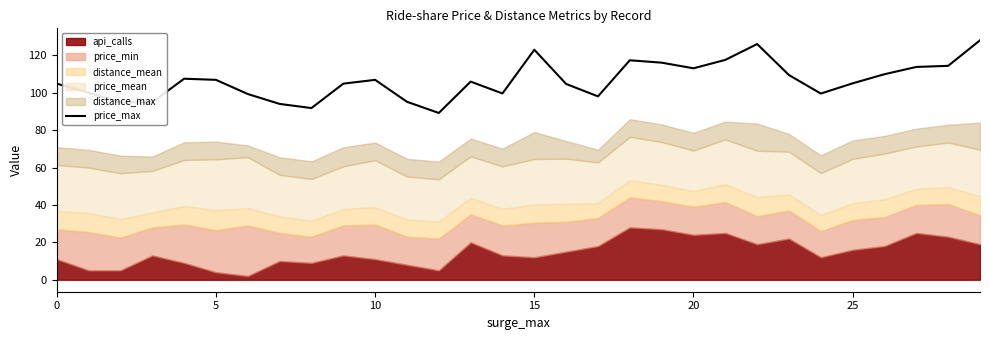

What is the label of the 15th point from the right?

15